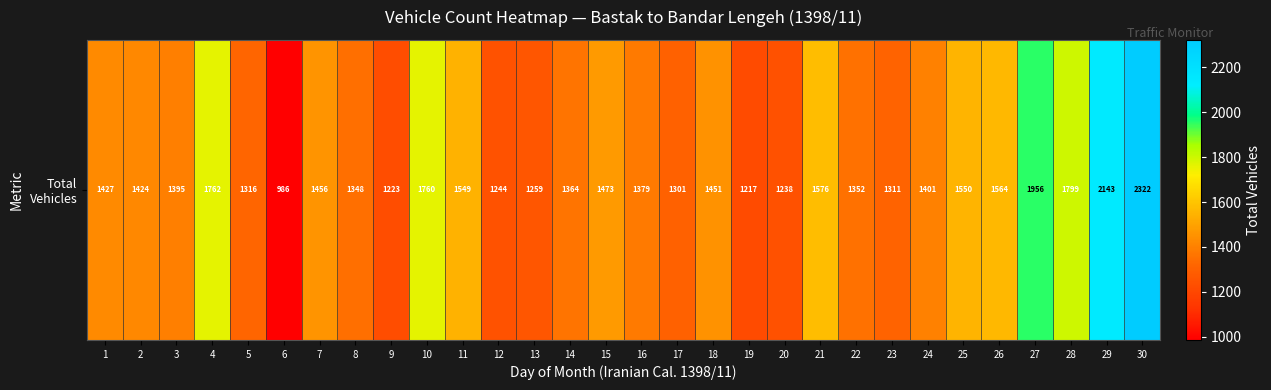

At which label does the data first exceed 1424?

1